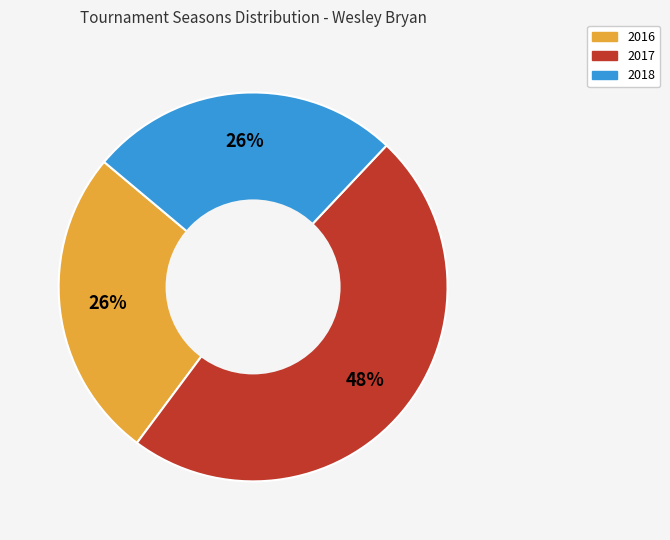

Which slice is the largest?

2017